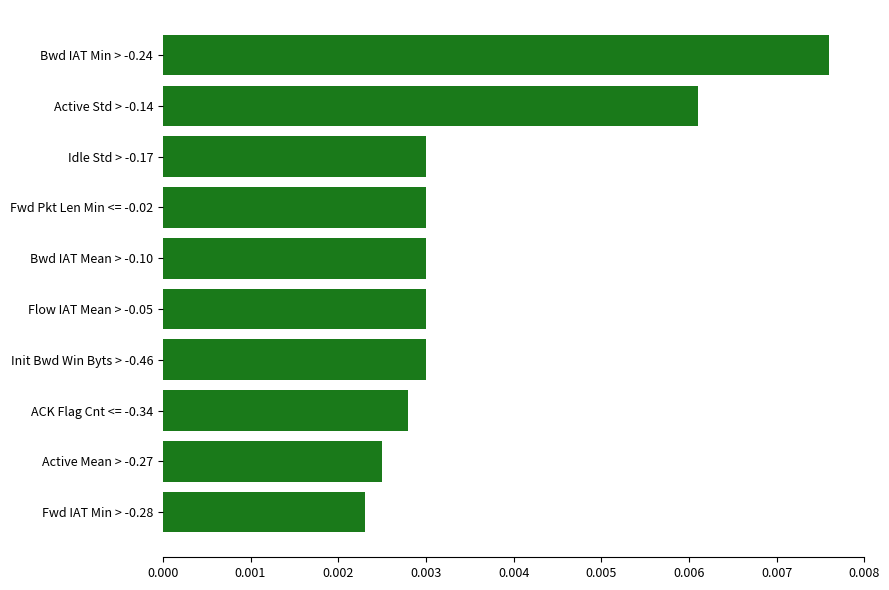

Are the bars grouped side by side (vs. stacked)?

No